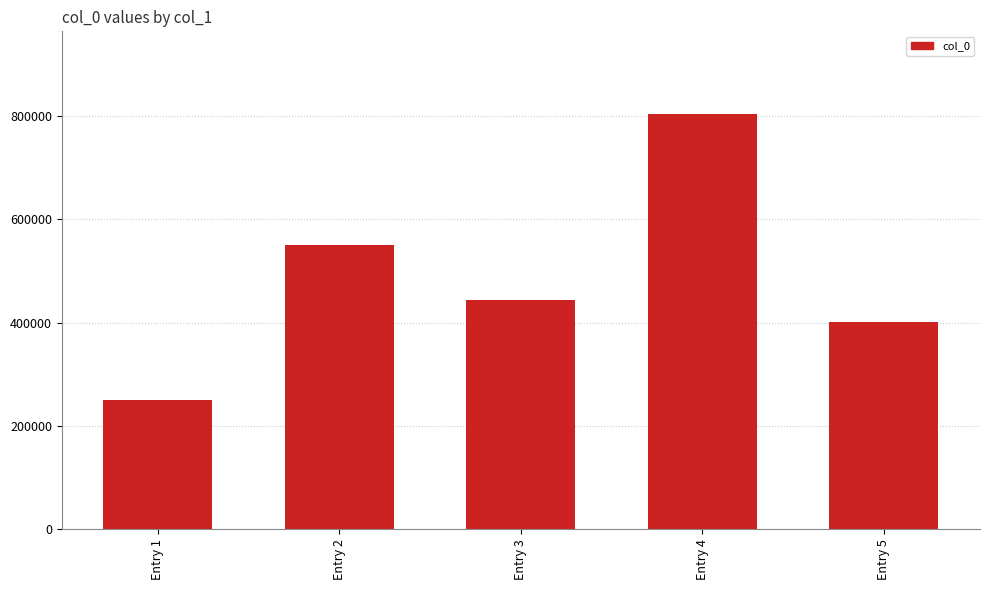

List the labels in order of value, largest first.

Entry 4, Entry 2, Entry 3, Entry 5, Entry 1